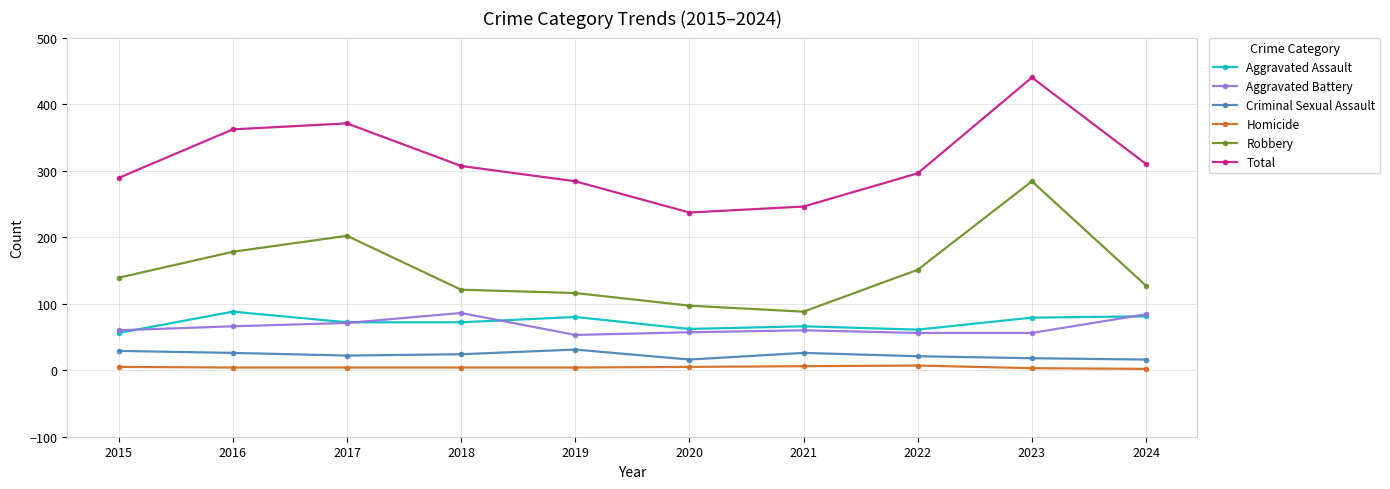

How many categories are shown in the chart?

10